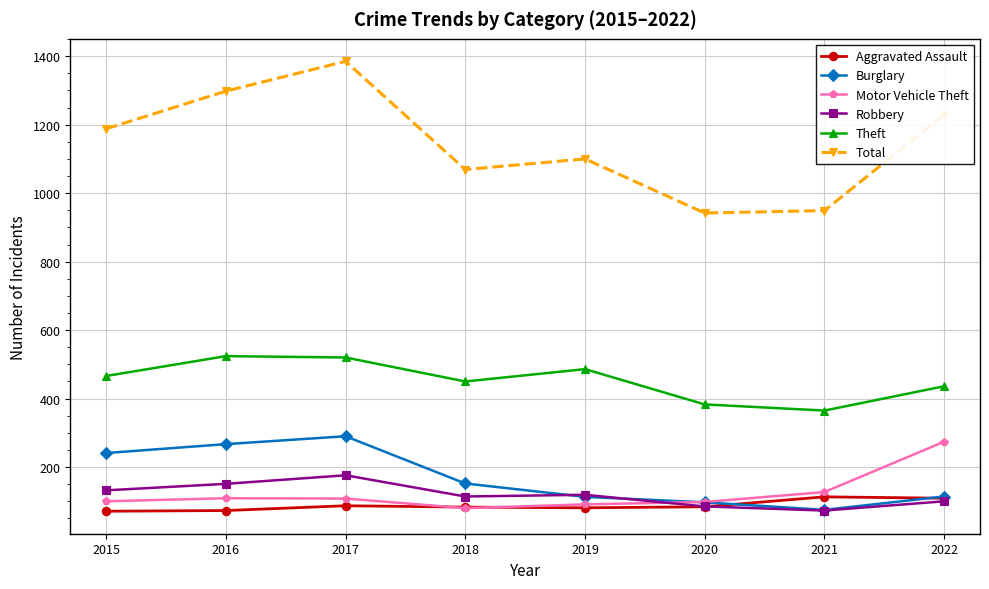

True or false: Total has a value of 1789 at 2015.

False